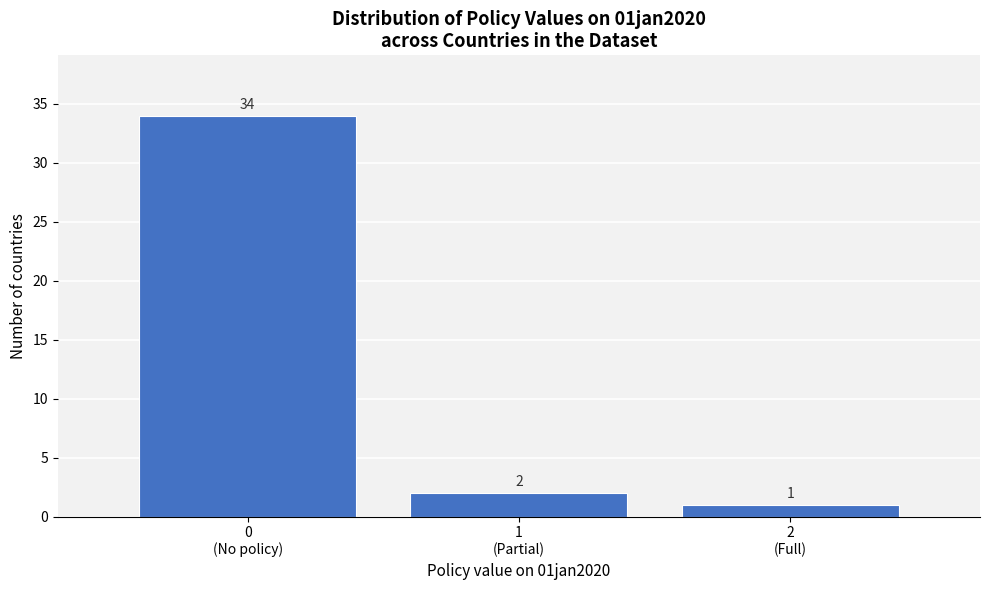

Reading left to right, list all the values displayed in this chart.

34	2	1